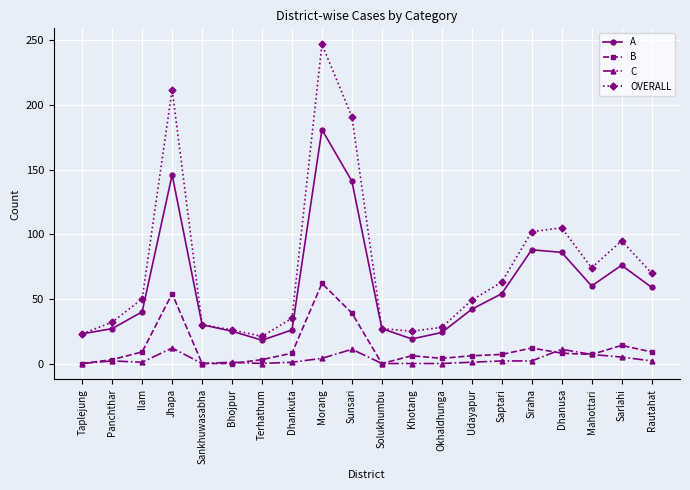

True or false: OVERALL has a value of 63 at Saptari.

True